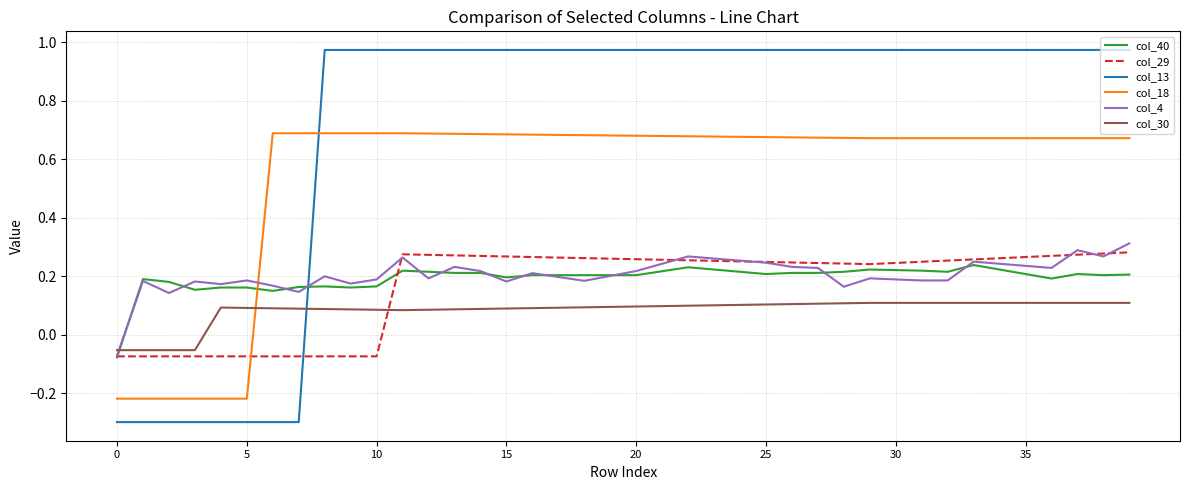

Does the chart display data point markers on the line(s)?

No